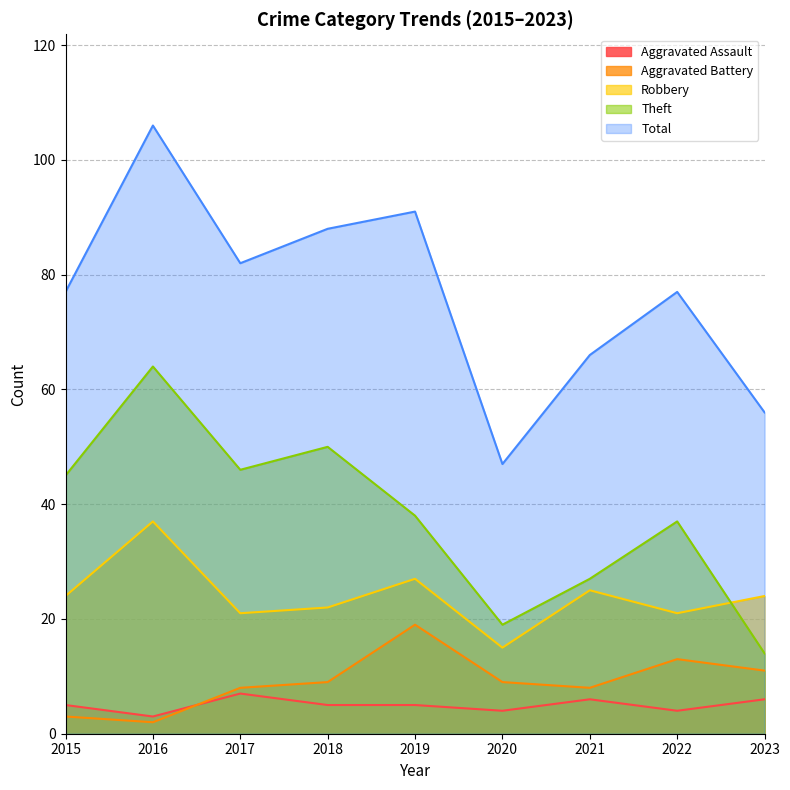

Where is the first local maximum for Aggravated Battery?

2019